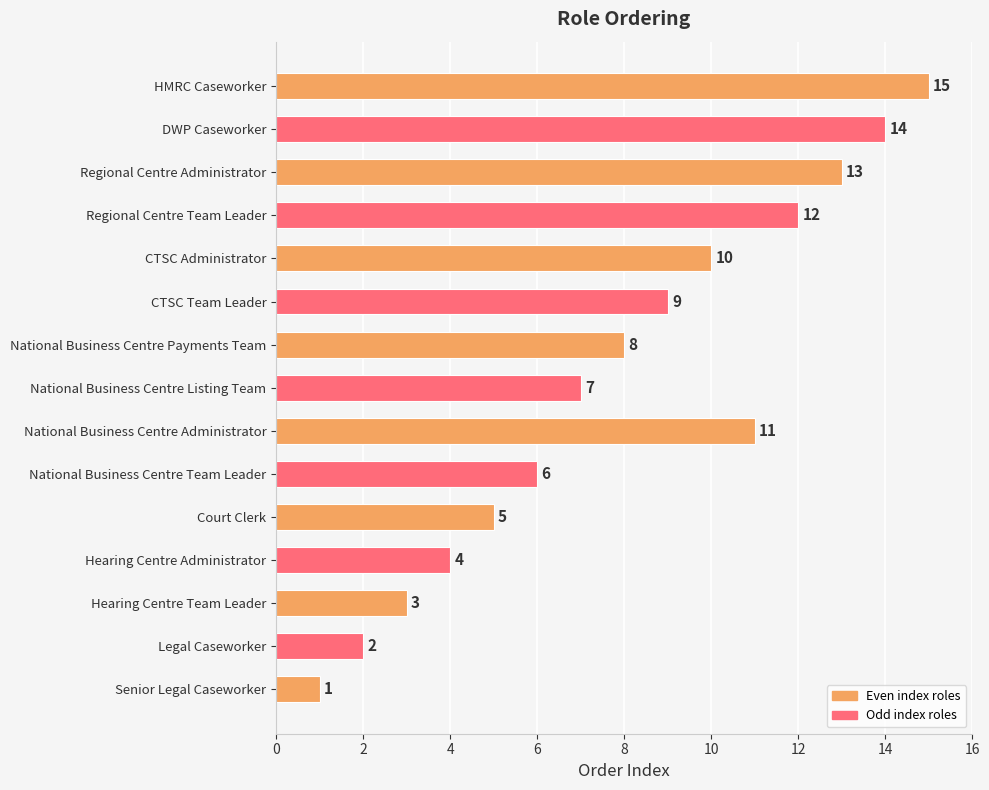

Reading bottom to top, list all the values displayed in this chart.

1	2	3	4	5	6	11	7	8	9	10	12	13	14	15